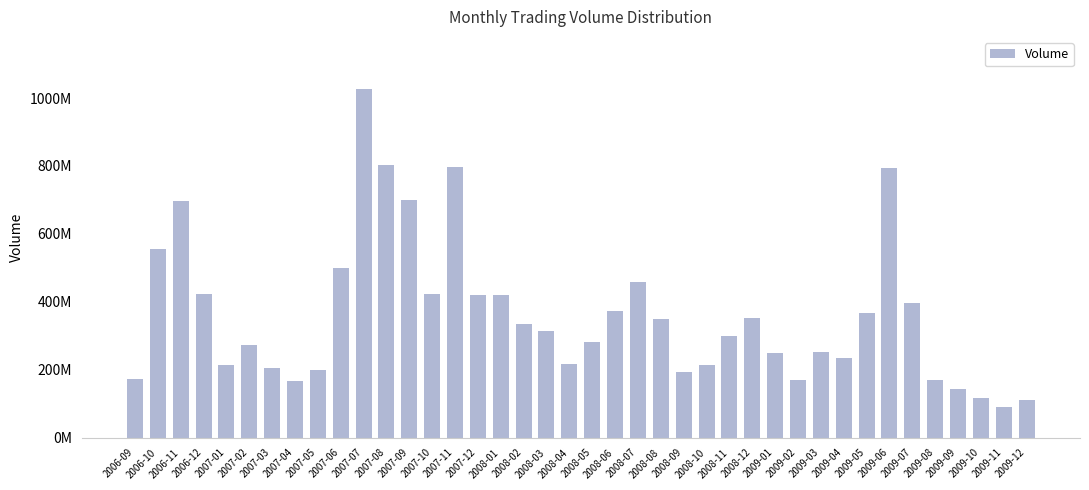

Which label corresponds to the largest value in the chart?

2007-07